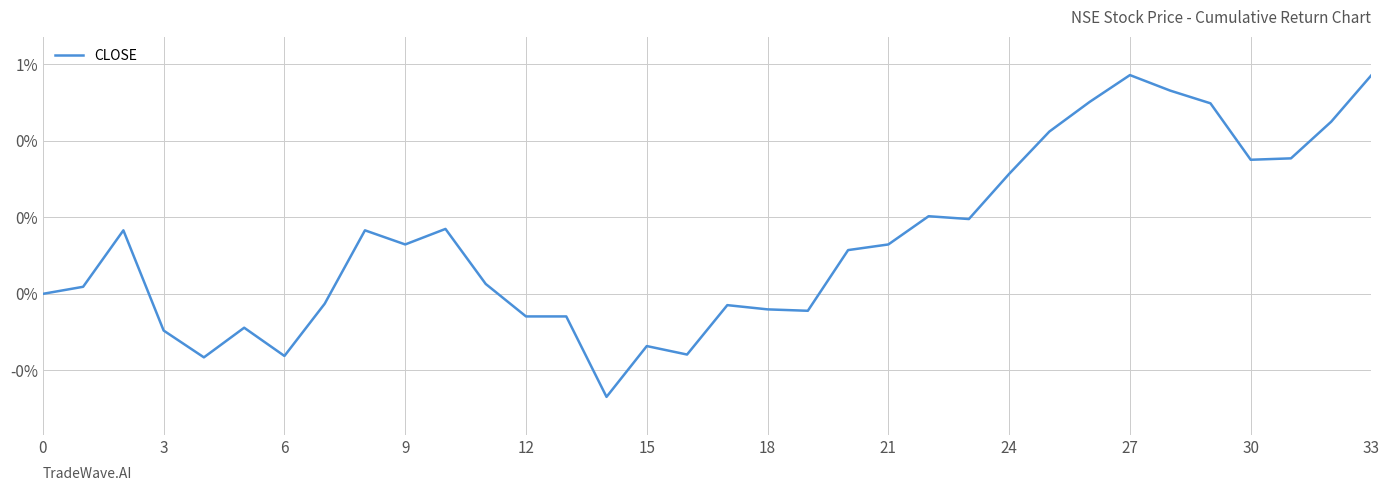

What is the greatest value displayed?

0.6